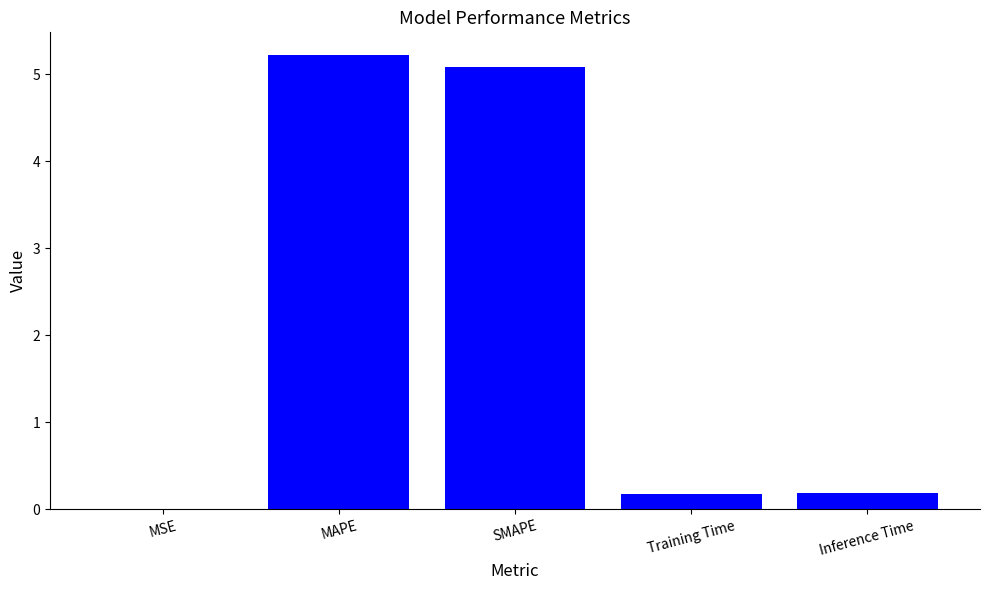

What is the change in value from SMAPE to Training Time?

-4.9